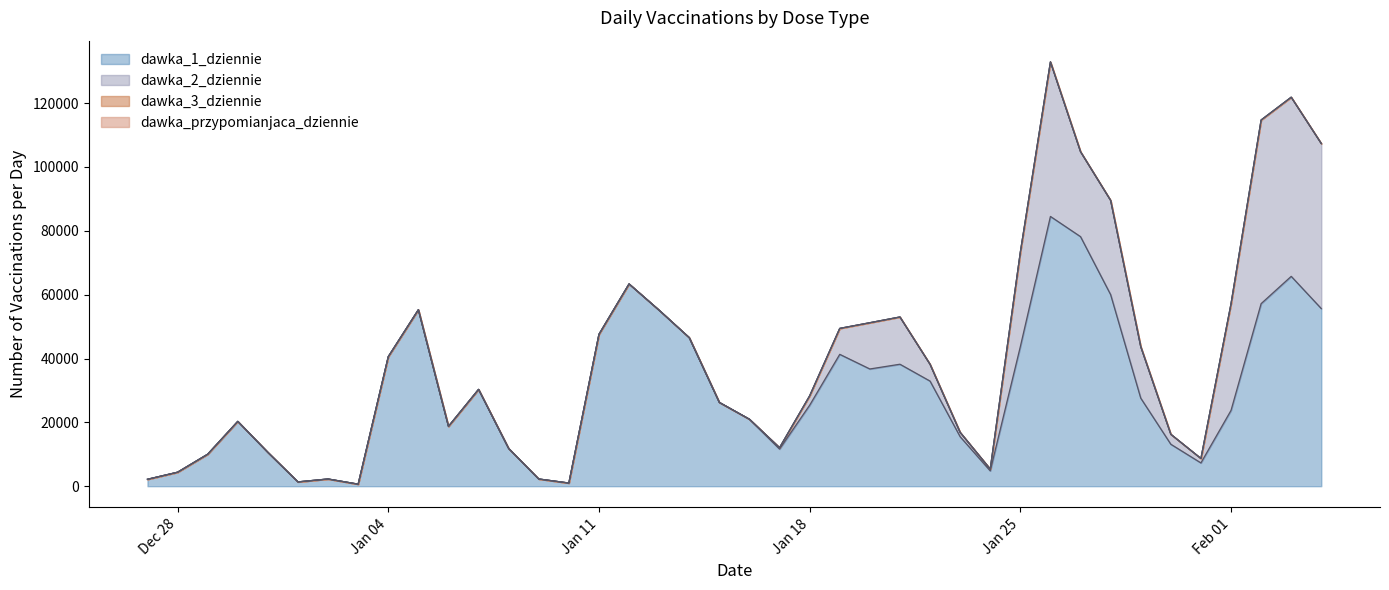

How many dawka_3_dziennie values are between 0 and 1?

39